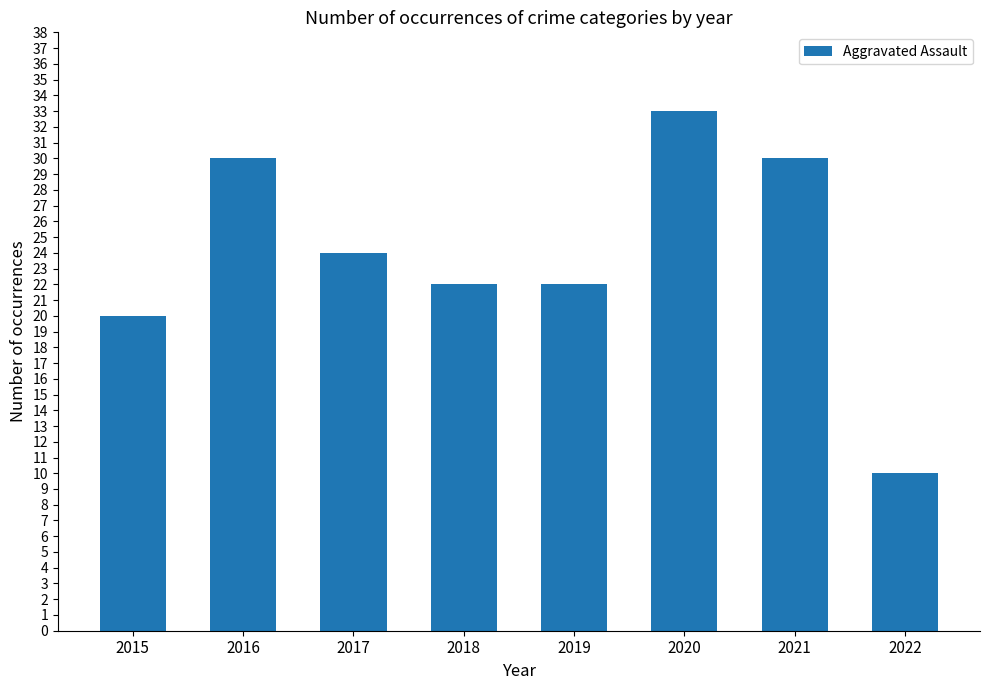

Reading left to right, what are all the values shown in this chart?

20	30	24	22	22	33	30	10